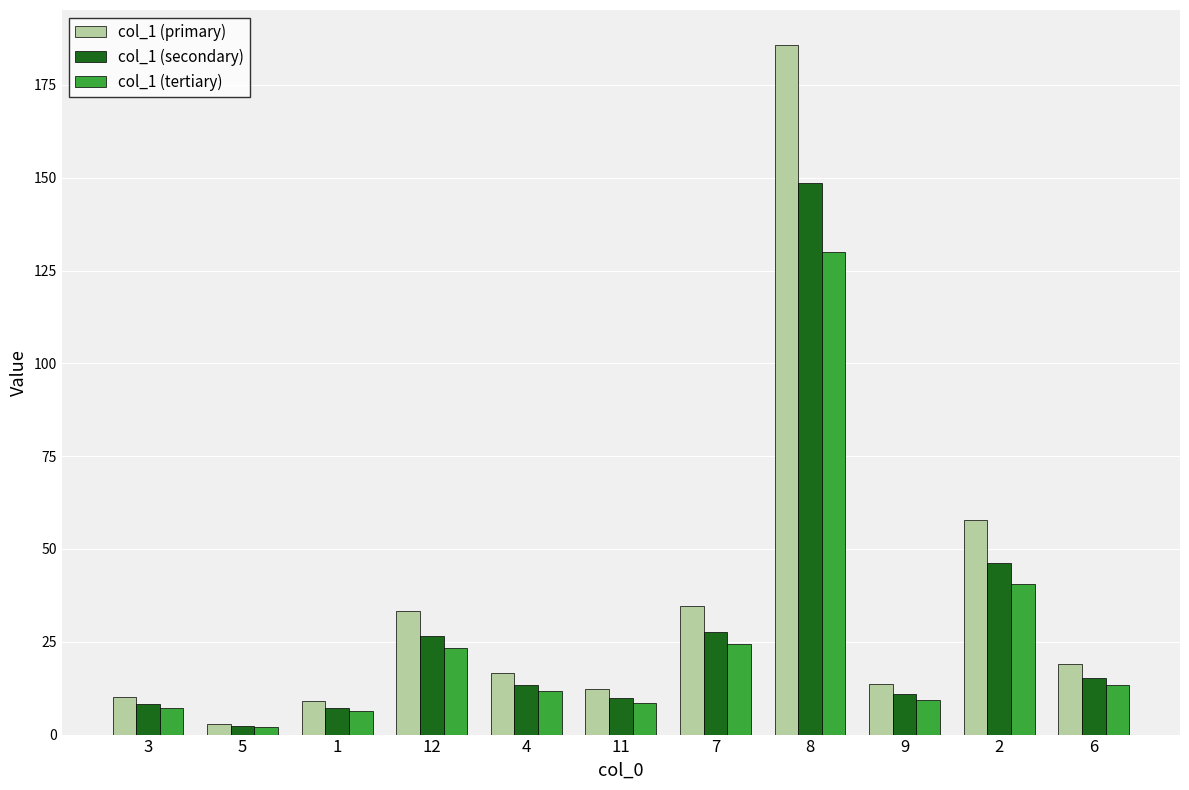

How many data points in col_1 (primary) are less than 16?

5